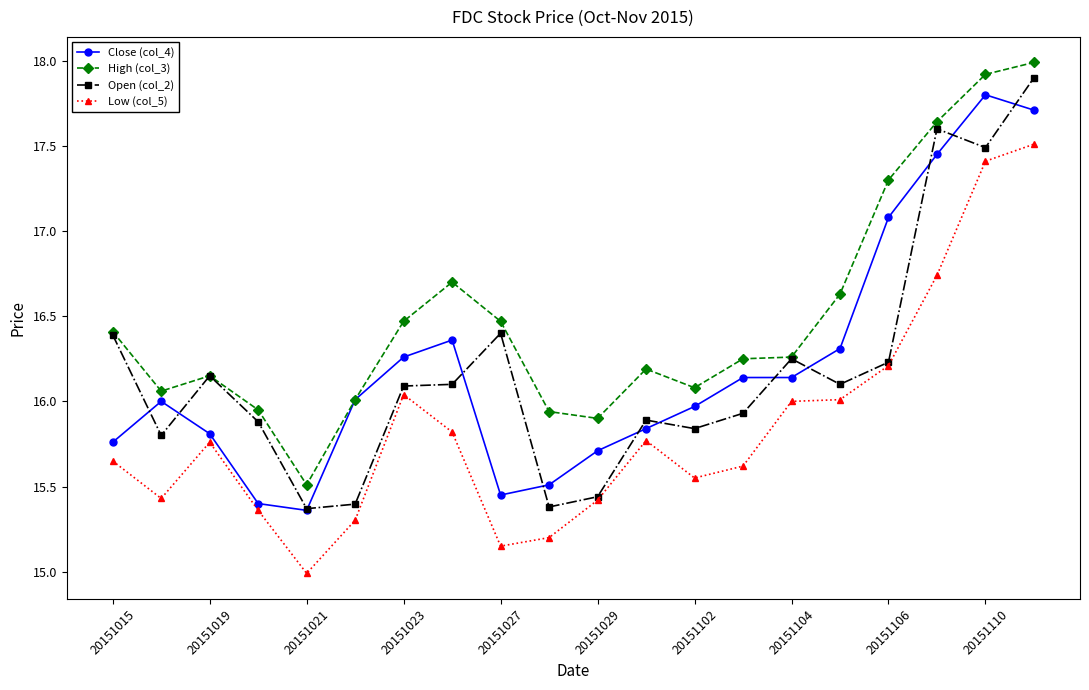

Which series has the largest total across all categories?

High (col_3)